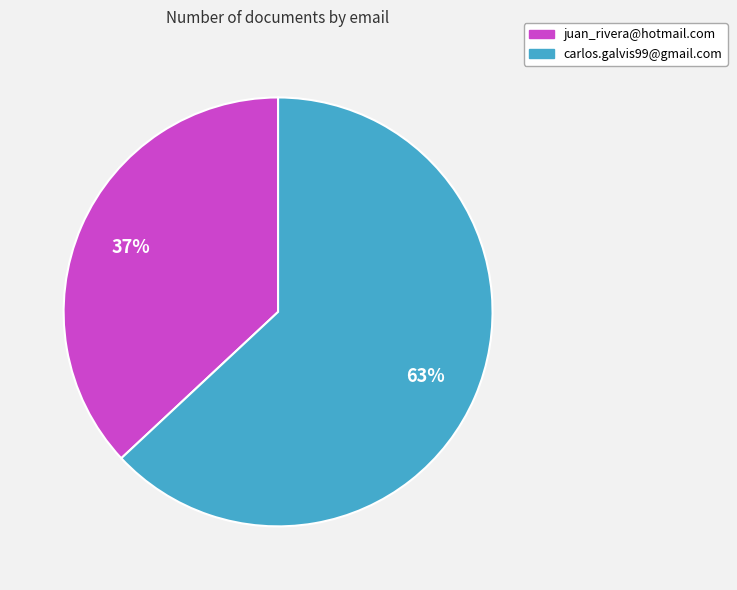

To the nearest percent, what is the combined percentage of carlos.galvis99@gmail.com and juan_rivera@hotmail.com?

100%